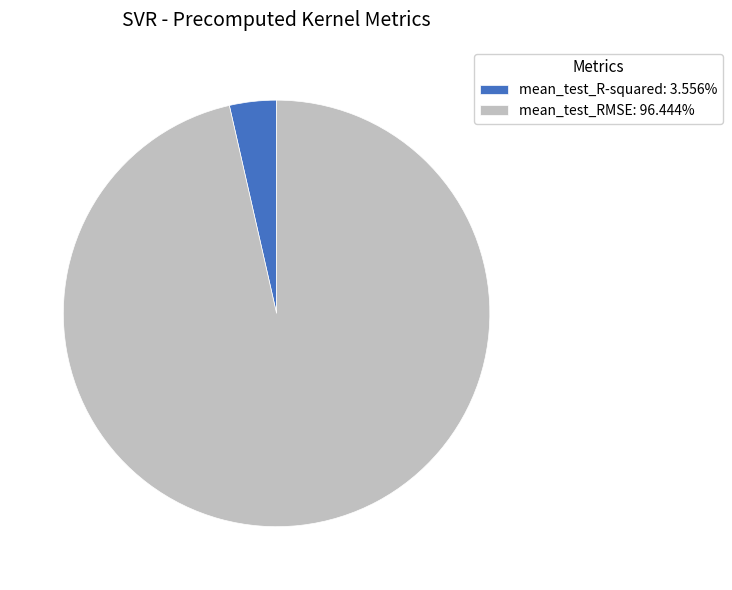

Which slice is the largest?

mean_test_RMSE